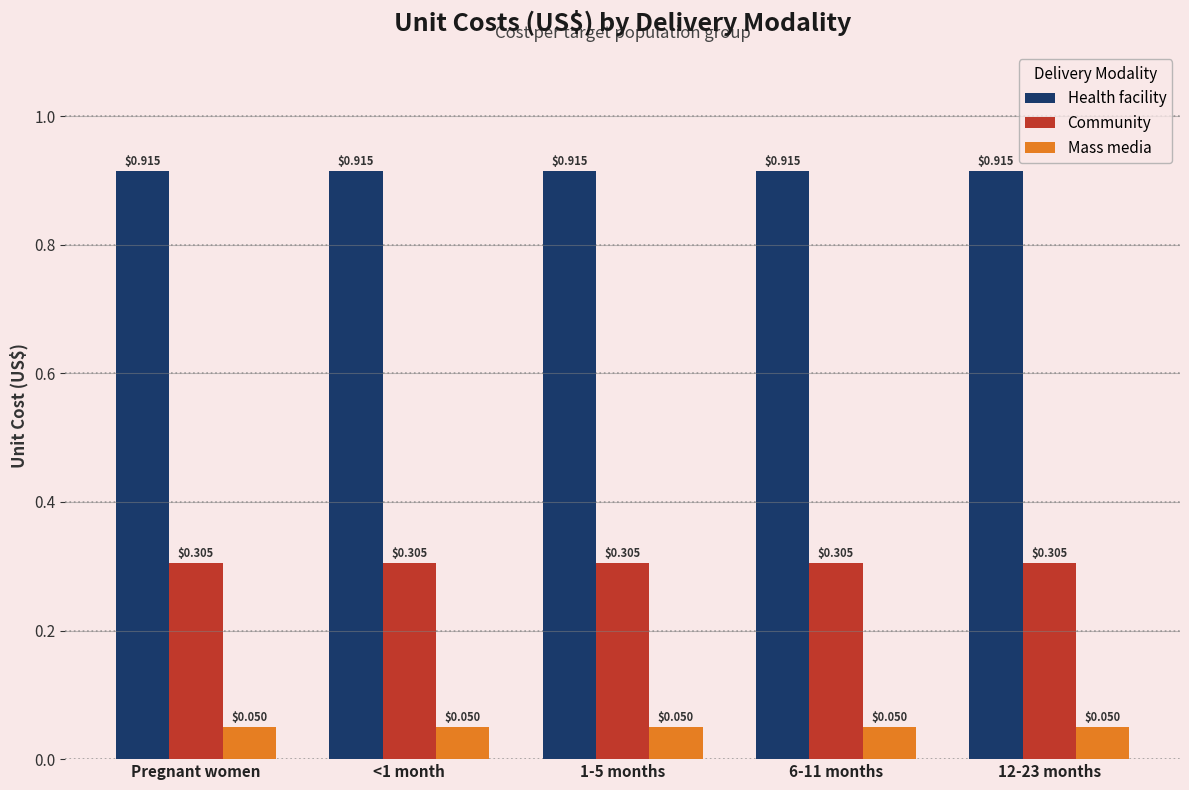

What is the total value across all series at <1 month?

1.3